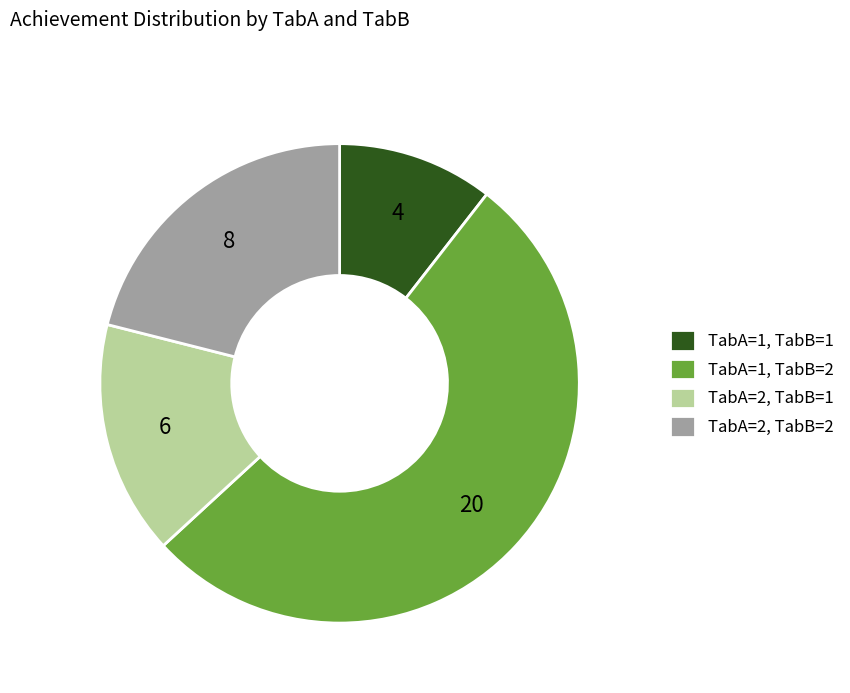

Combined, do TabA=1, TabB=1 and TabA=2, TabB=1 account for over 50%?

No